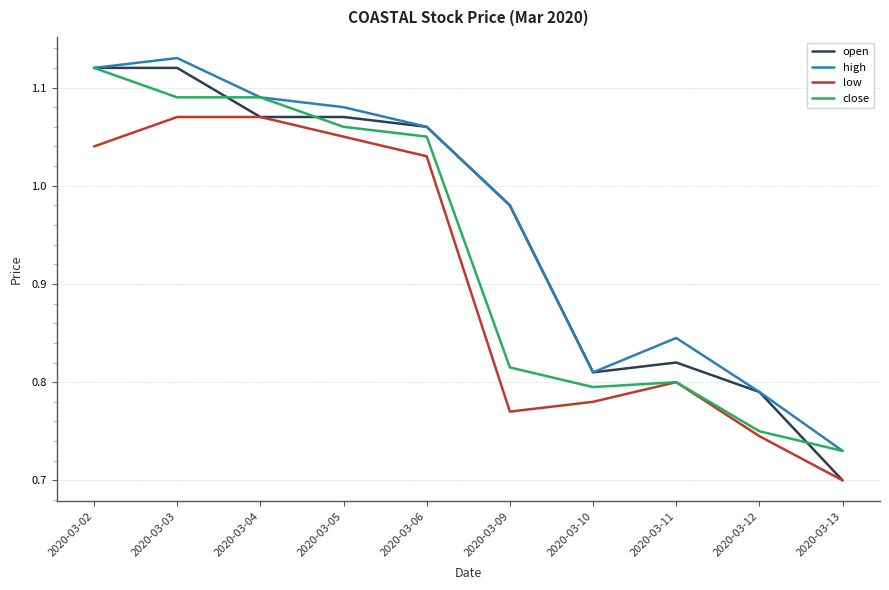

True or false: close has a value of 0.2 at 2020-03-13.

False